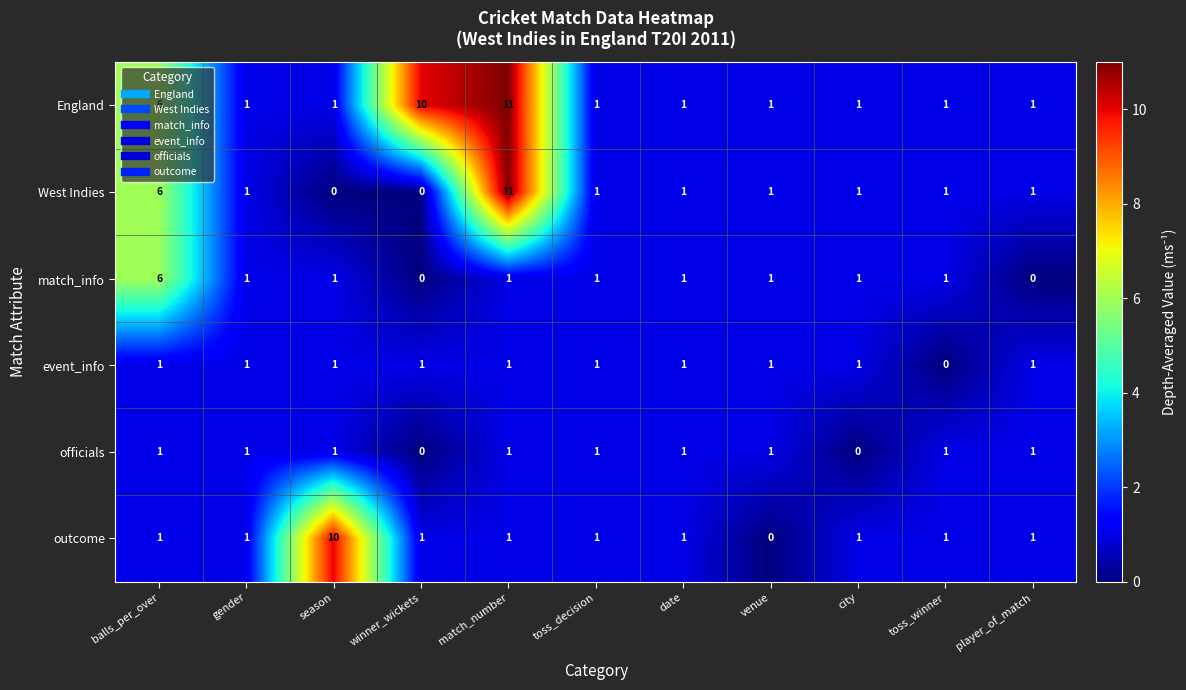

What is the difference between the maximum and second lowest values in the match_info series?

6